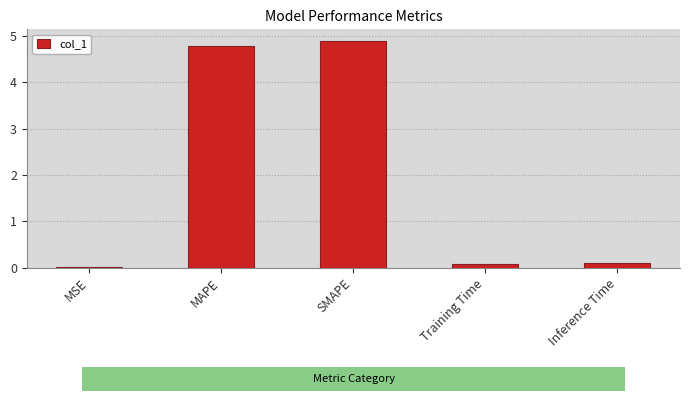

What is the sum of all values?

9.9